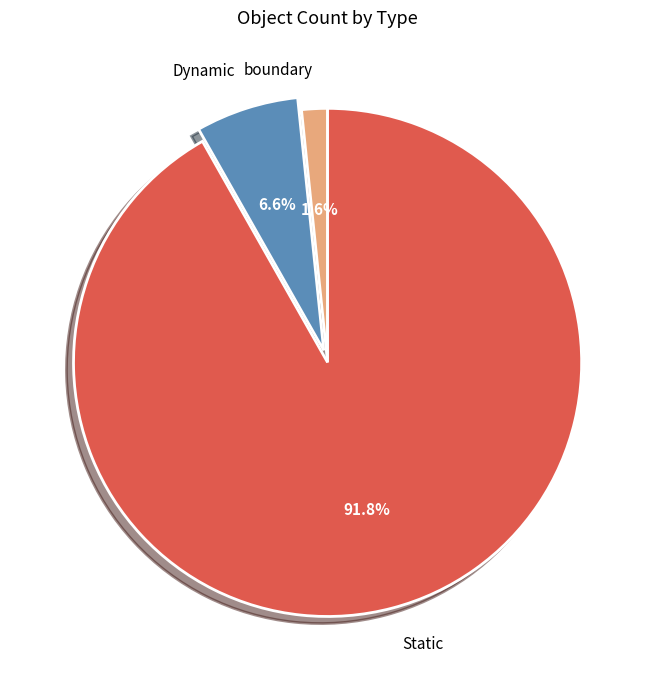

Do Static and Dynamic together represent more than half of the pie?

Yes